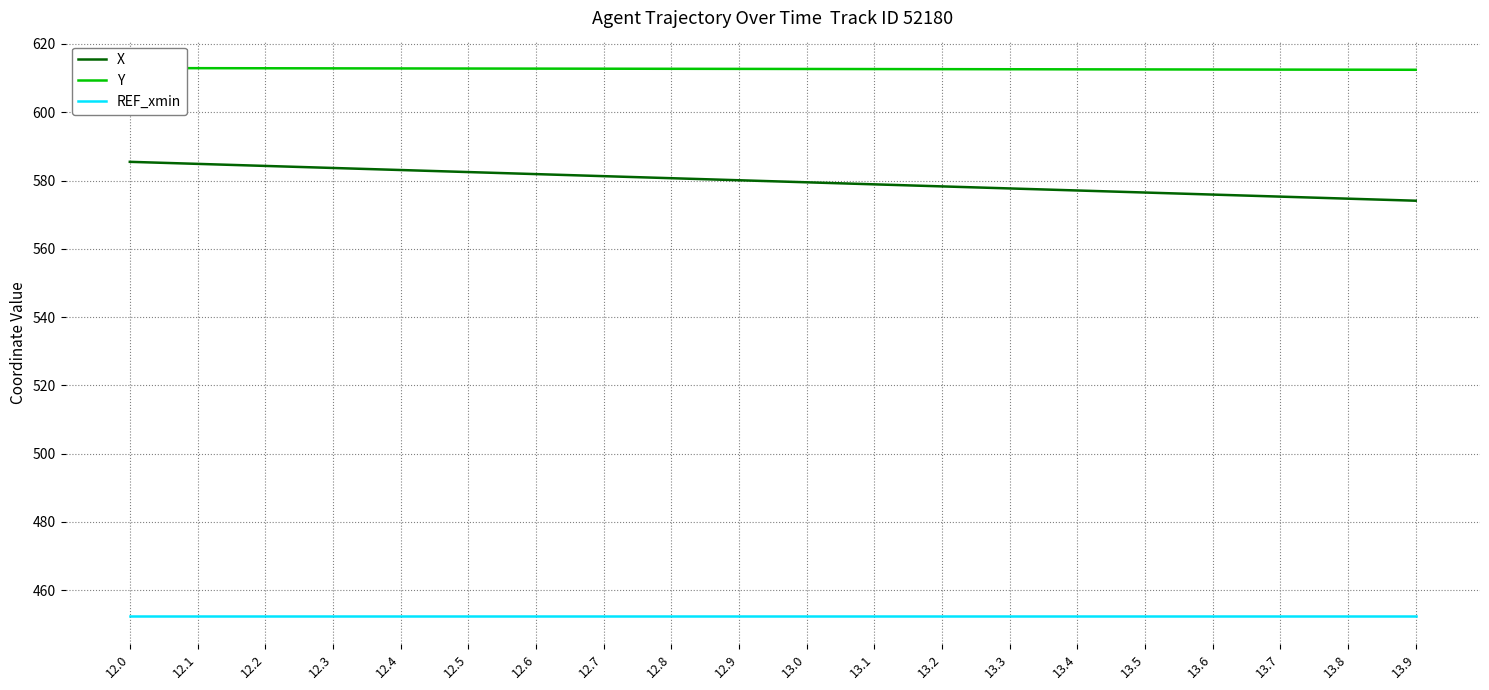

Rank the categories by REF_xmin value from lowest to highest.

12.0, 12.1, 12.2, 12.3, 12.4, 12.5, 12.6, 12.7, 12.8, 12.9, 13.0, 13.1, 13.2, 13.3, 13.4, 13.5, 13.6, 13.7, 13.8, 13.9